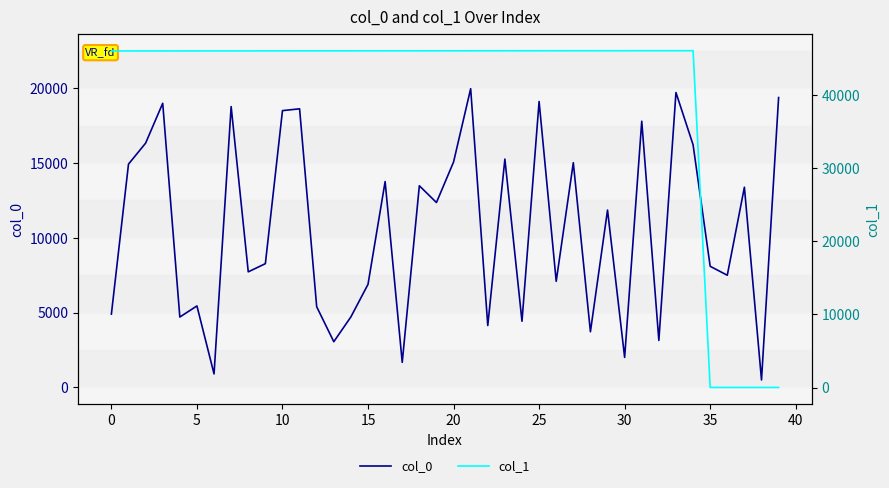

True or false: col_1 and col_0 intersect in this chart.

True